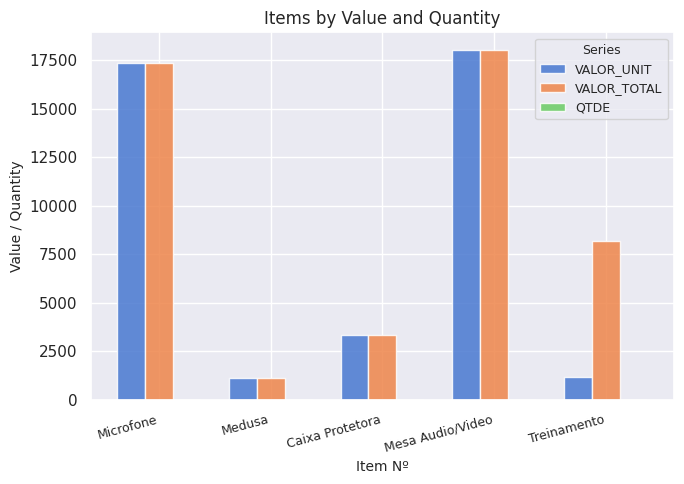

Which series changed the most between Microfone and Treinamento?

VALOR_UNIT